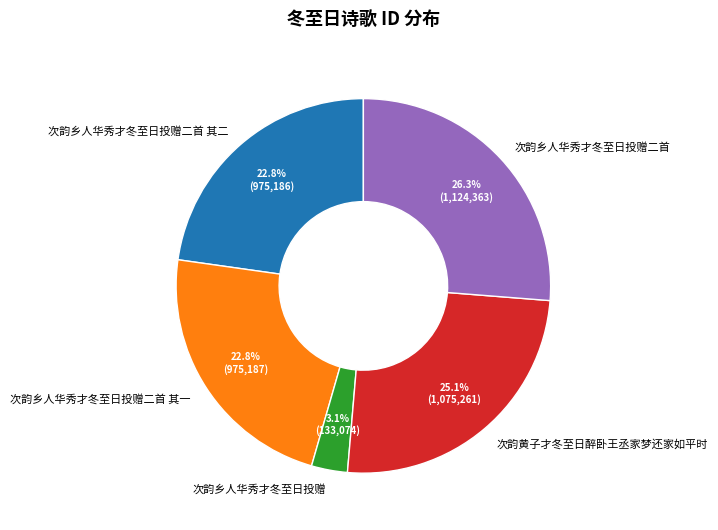

Which slice is the largest?

次韵乡人华秀才冬至日投赠二首